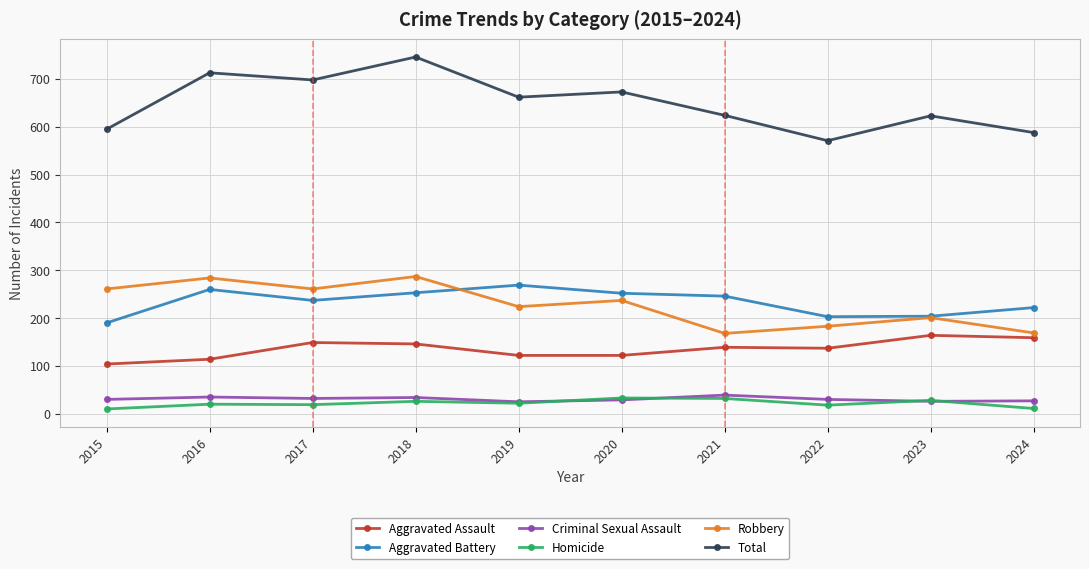

Is the value of Aggravated Battery at 2020 greater than the value of Criminal Sexual Assault at 2024?

Yes